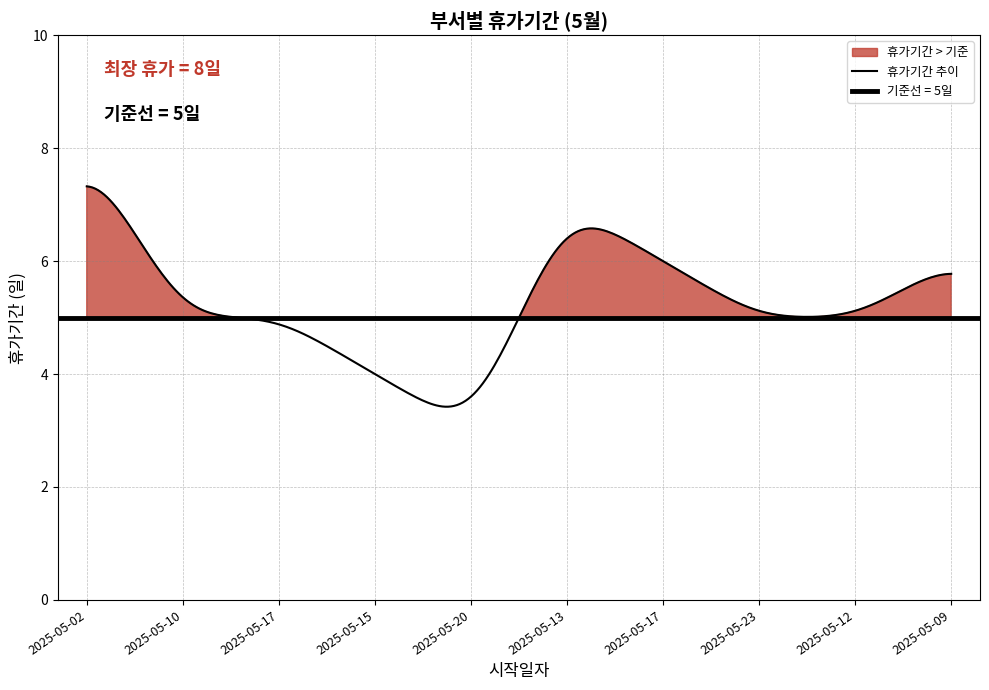

What is the sum of the values at 2025-05-15 and 2025-05-23?

9